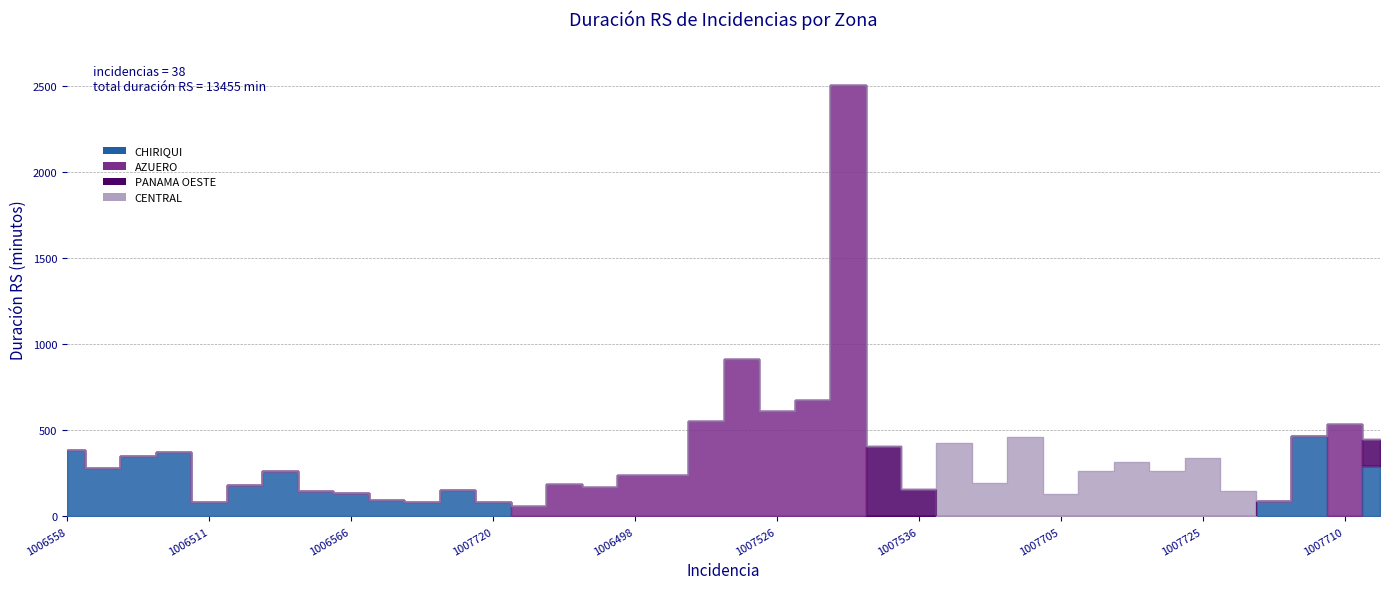

How many interior local peaks does the CHIRIQUI series have?

4